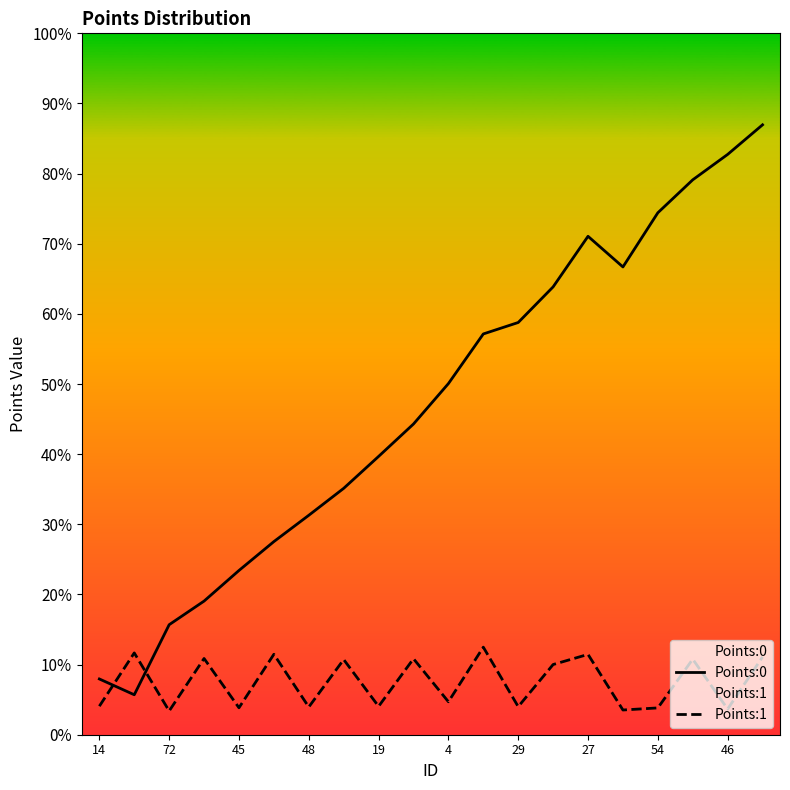

Is this an area chart (filled region under the line)?

No